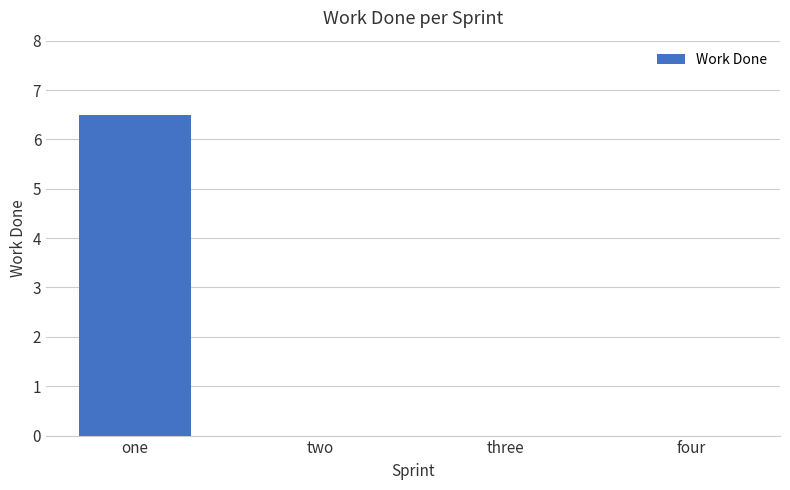

Reading left to right, list all the values displayed in this chart.

6.5	0.0	0.0	0.0